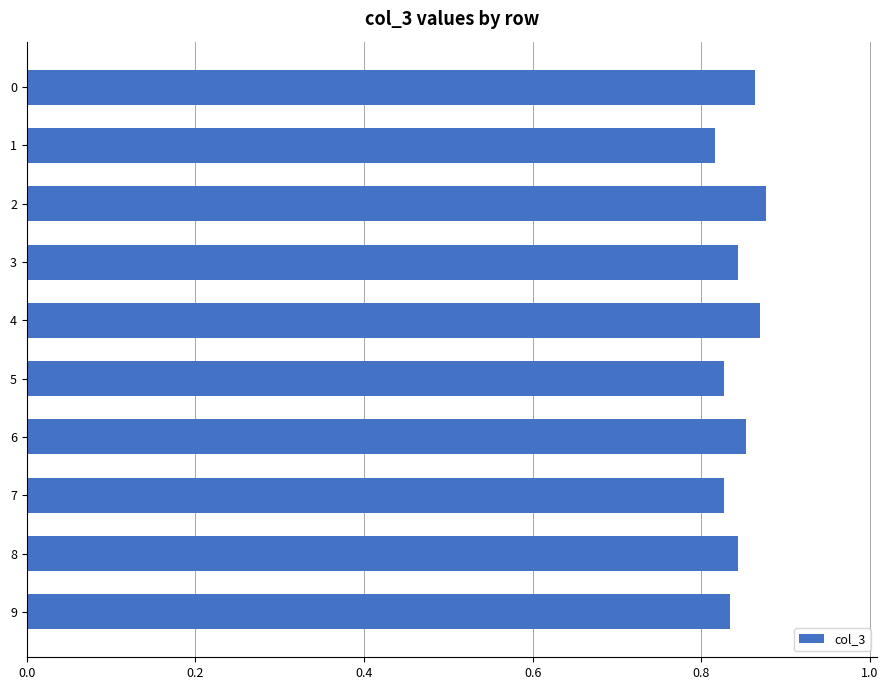

How many values are between 0 and 1?

10